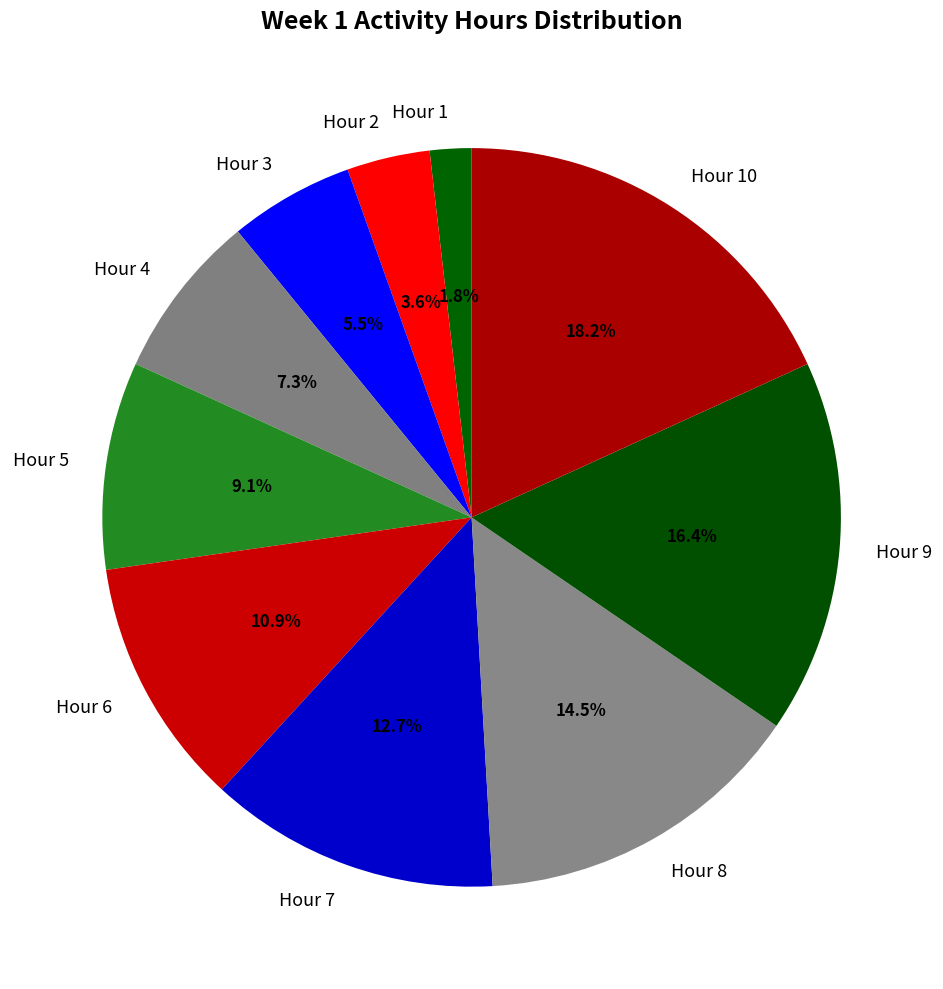

What is the smallest slice in the pie chart?

Hour 1